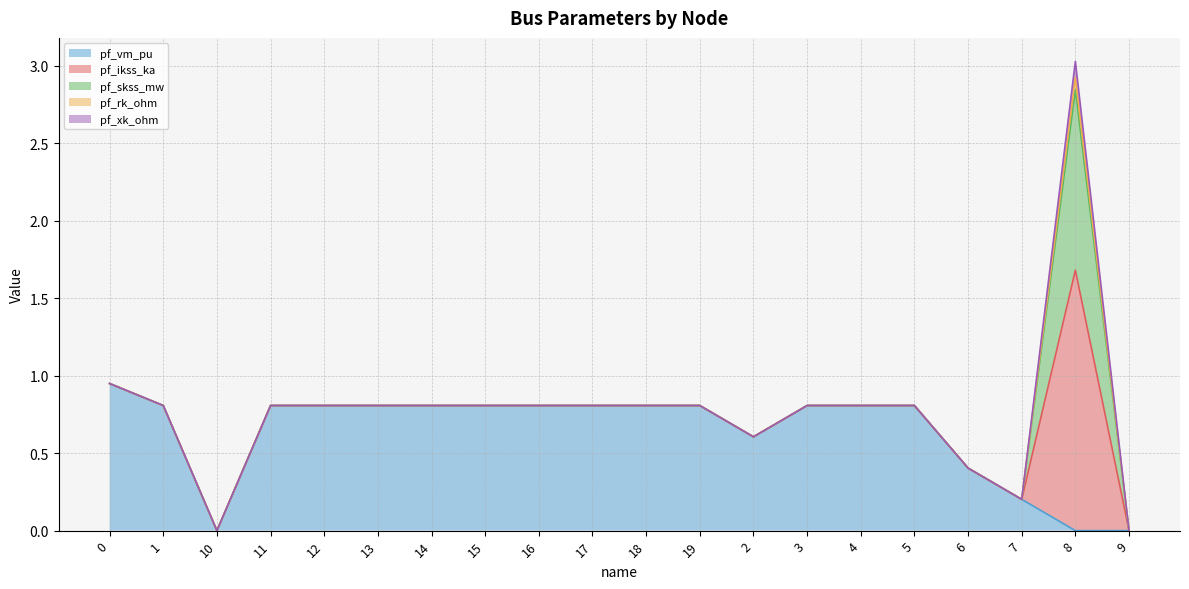

Which label corresponds to the largest value in the chart?

8